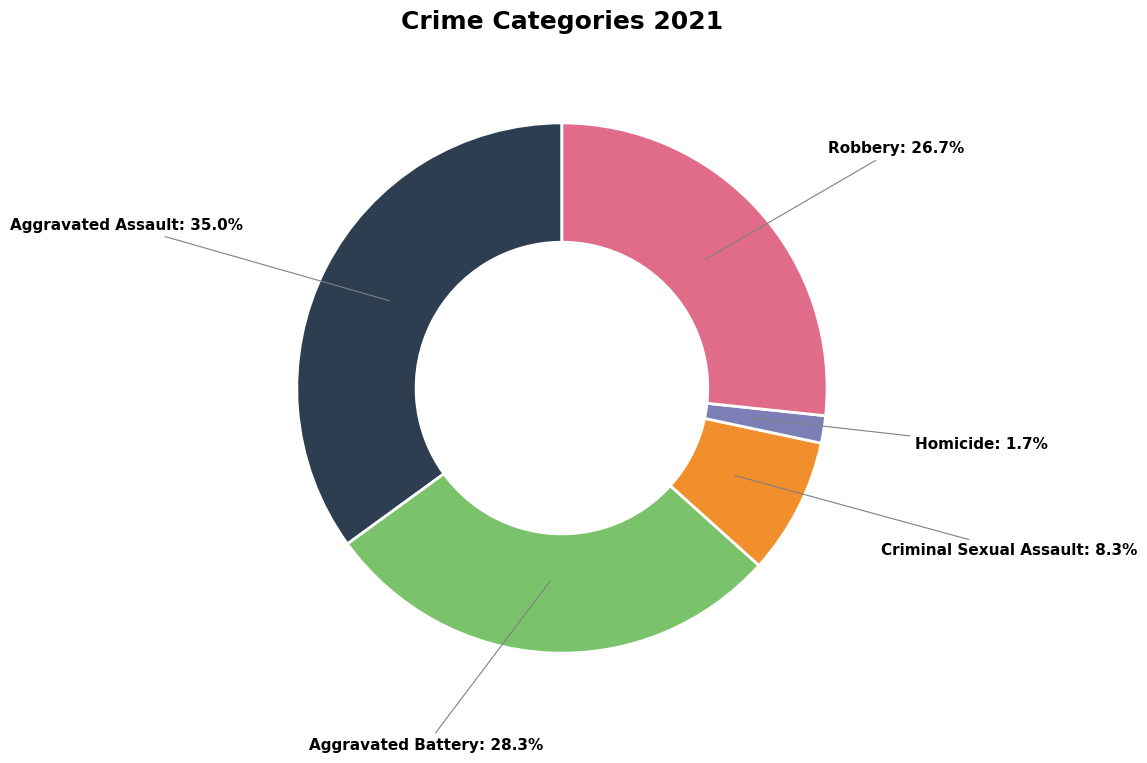

Rank the categories by value from highest to lowest.

Aggravated Assault, Aggravated Battery, Robbery, Criminal Sexual Assault, Homicide